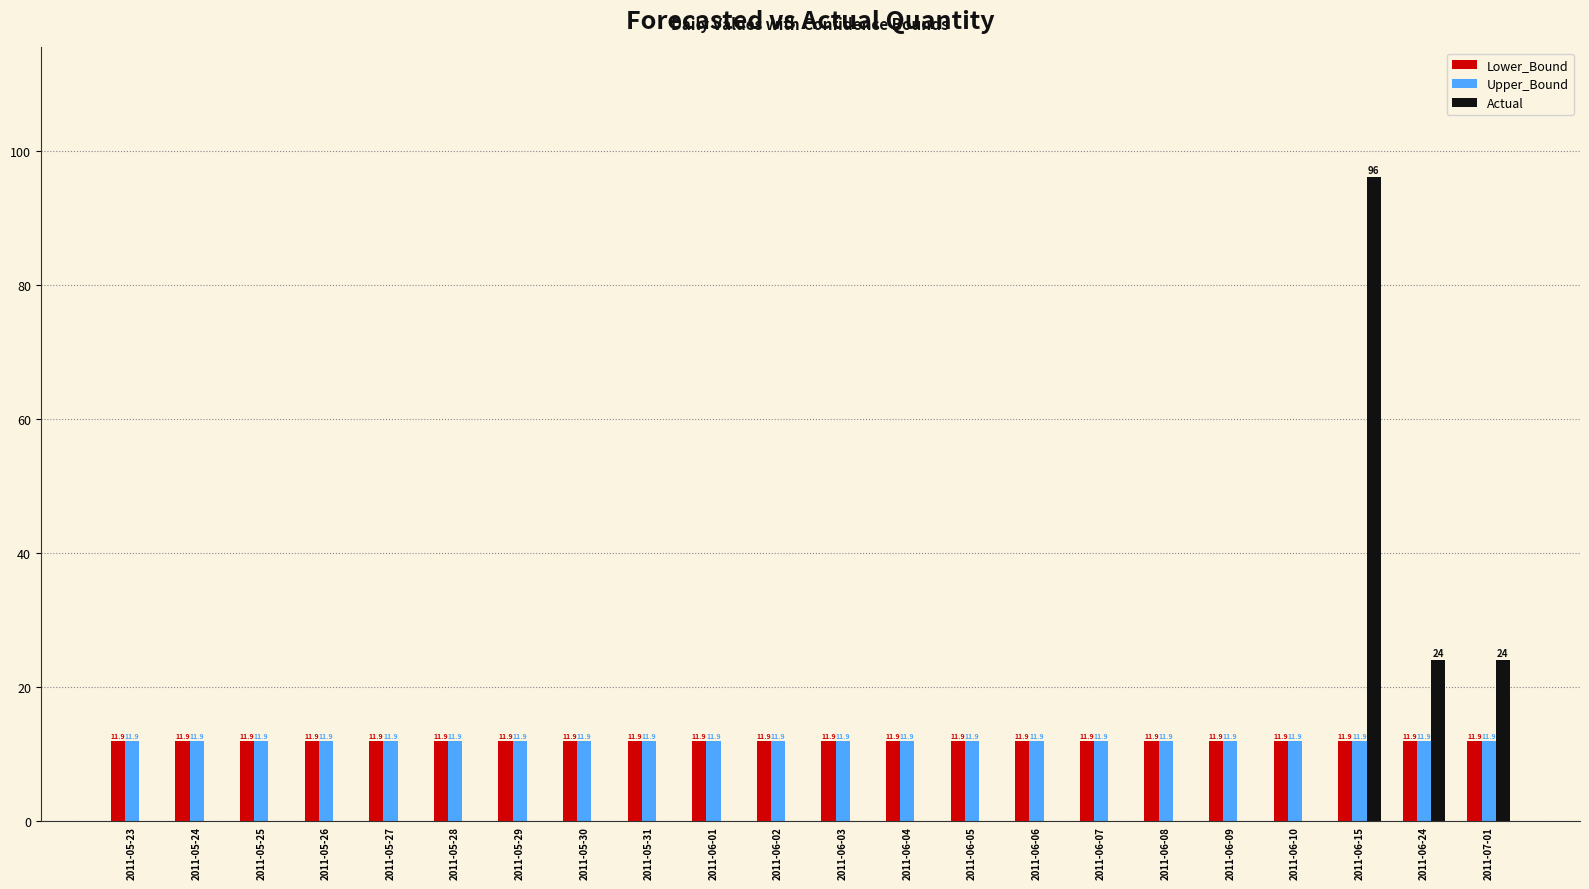

What is the spread (max minus min) of values at 2011-06-10?

11.9